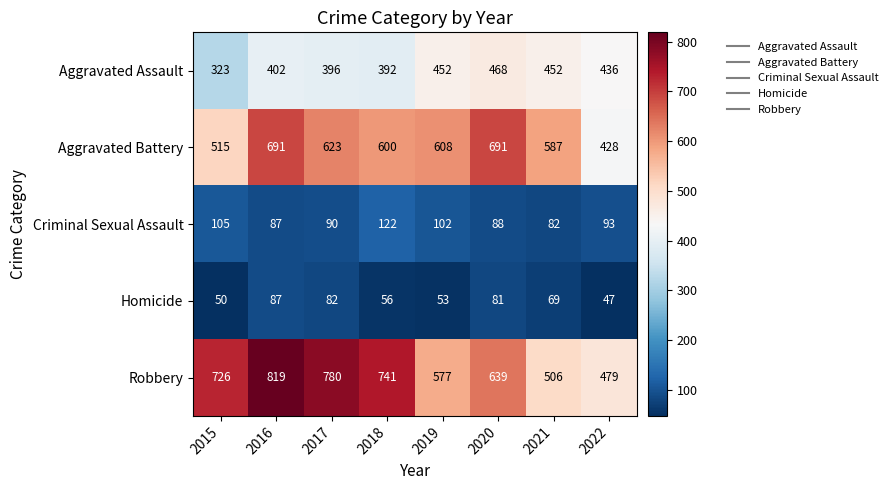

Where does the Aggravated Assault series first go above 436?

2019